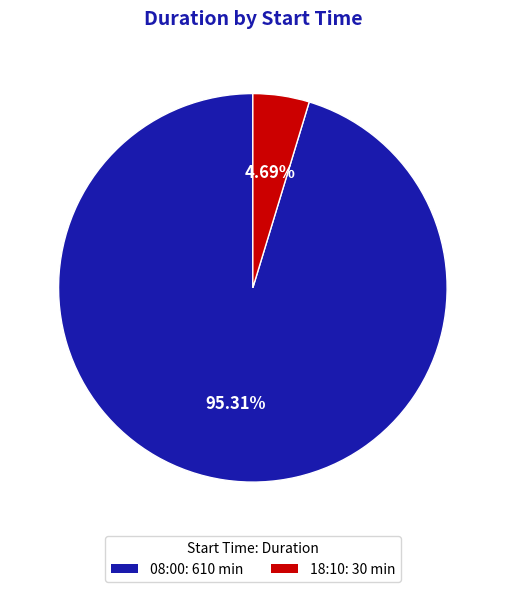

How much of the chart is everything except 18:10?

95.3%